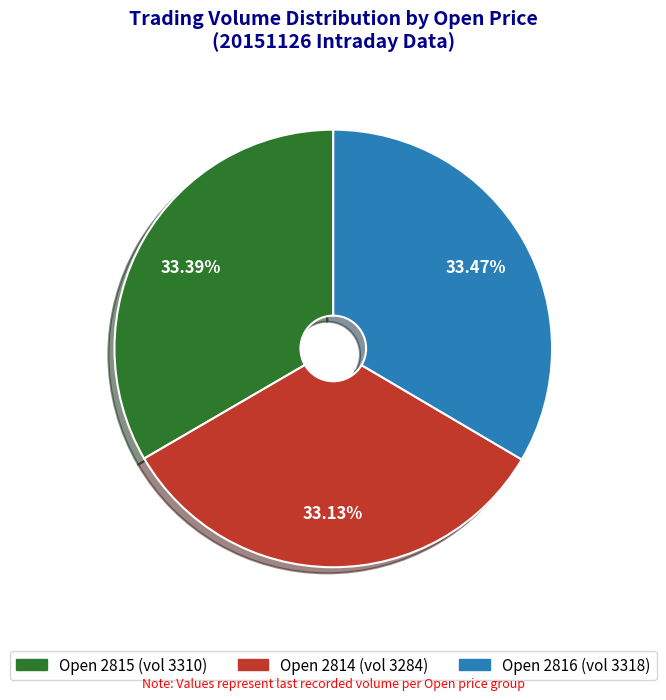

Is there any slice that represents more than half of the pie?

No